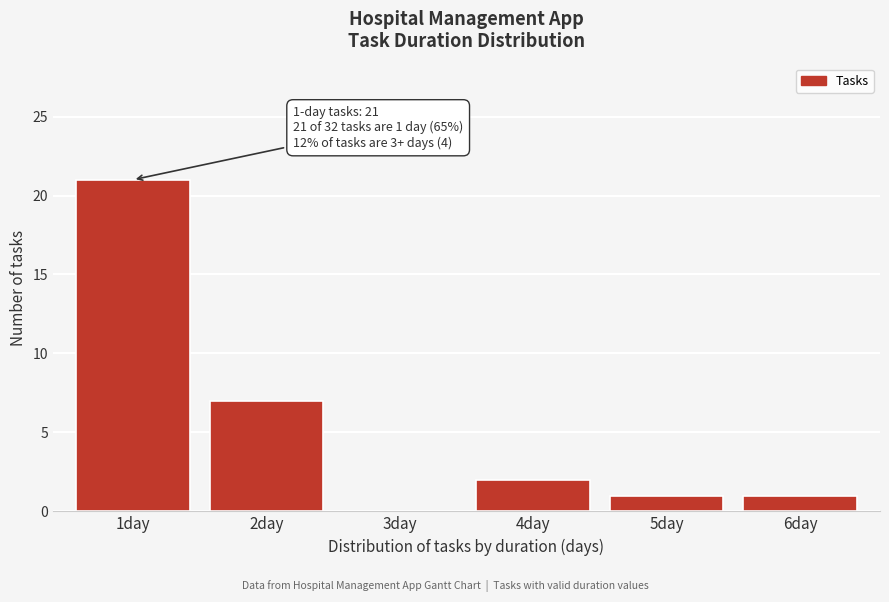

Reading left to right, transcribe all the data shown in this chart.

1day=21	2day=7	3day=0	4day=2	5day=1	6day=1